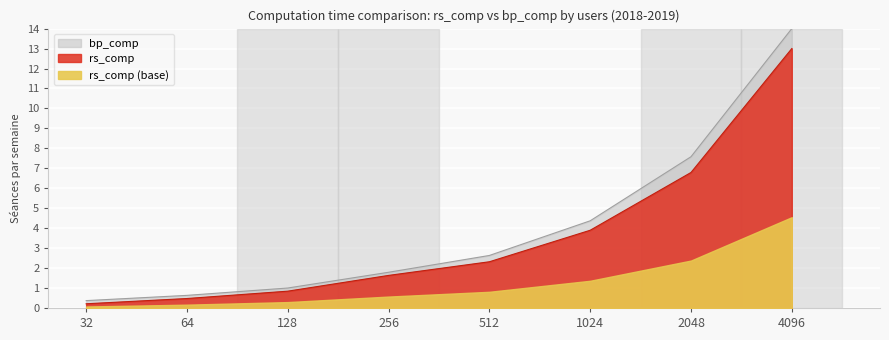

Is the value of bp_comp at 32 greater than the value of rs_comp at 256?

No